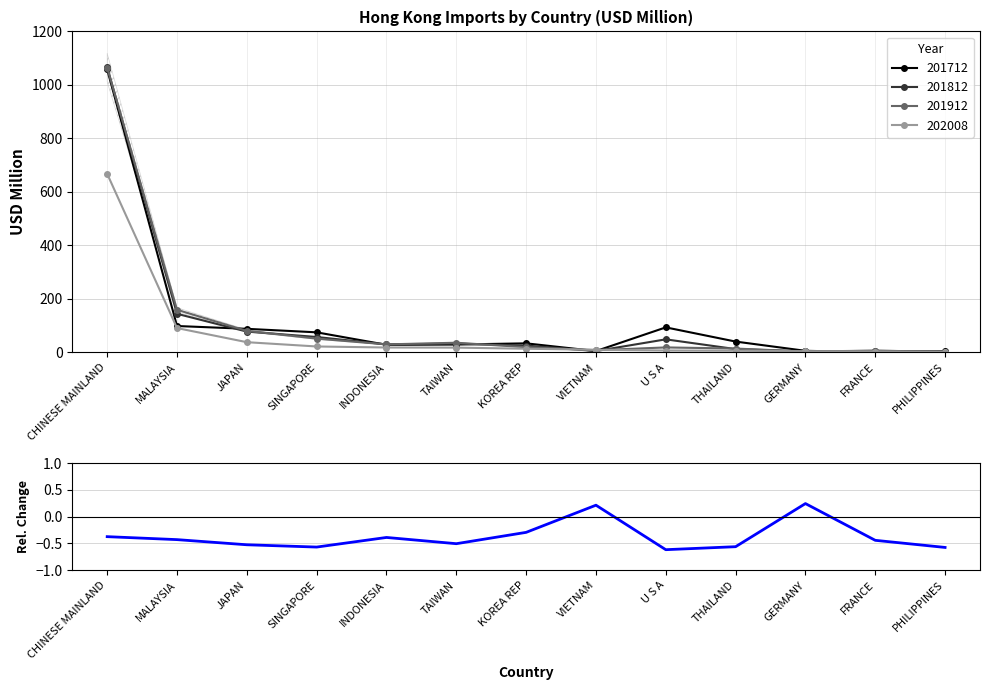

Is it true that the value at PHILIPPINES is -0.2?

False